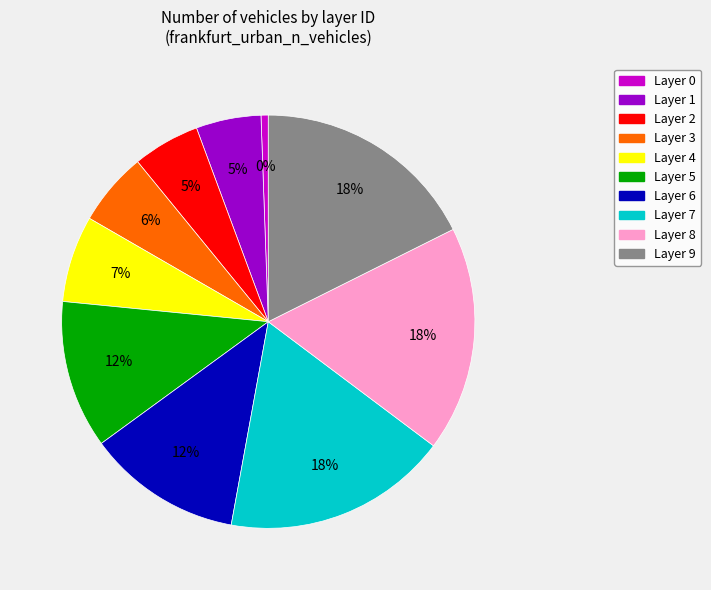

What is the change in value from 1 to 8?

+297.1